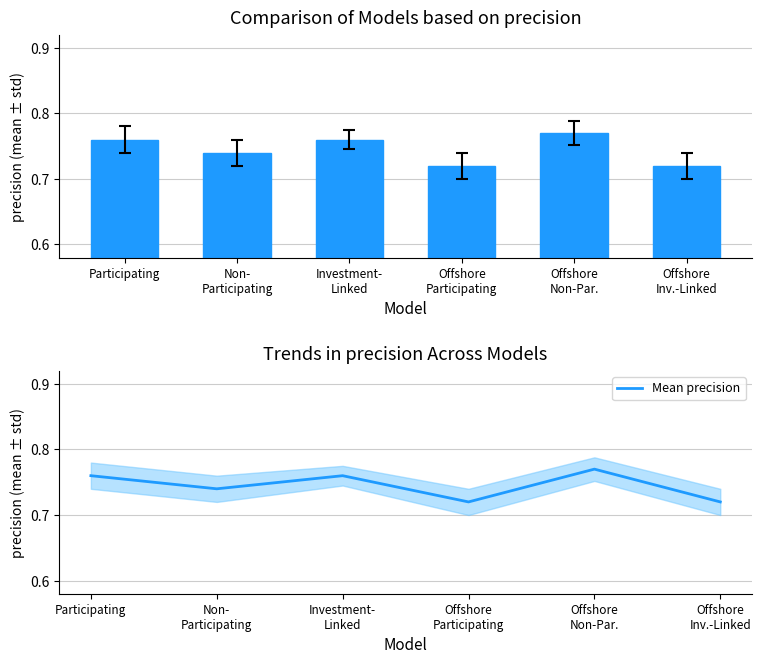

Is the value of Sub-total Options Bought at Offshore
Non-Par. greater than the value of Mean precision at Offshore
Inv.-Linked?

Yes